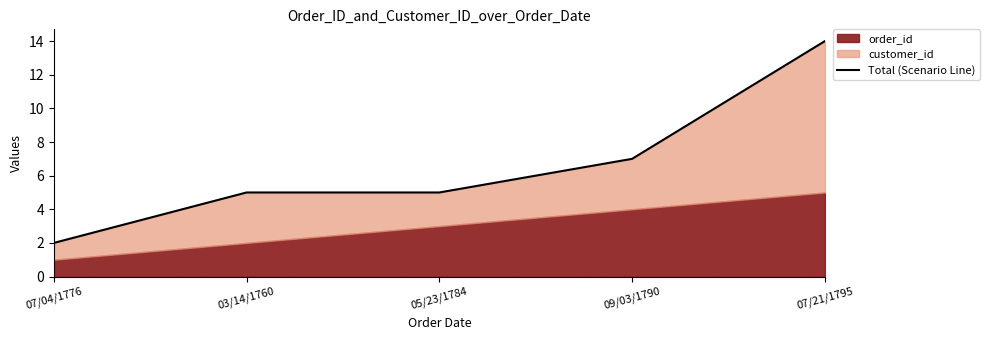

List the labels in order of value, smallest first.

07/04/1776, 03/14/1760, 05/23/1784, 09/03/1790, 07/21/1795